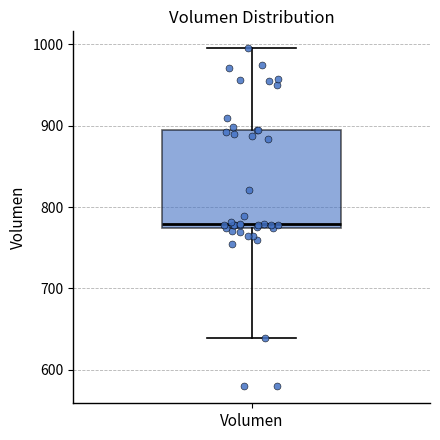

Read this box plot against the y-axis: the position of the median line, the range covered by the box, and the ends of both whiskers. The values are not printed on the chart, so give them approximately, as read against the axis.

median 780, box 770 to 890, whiskers 640 to 1000